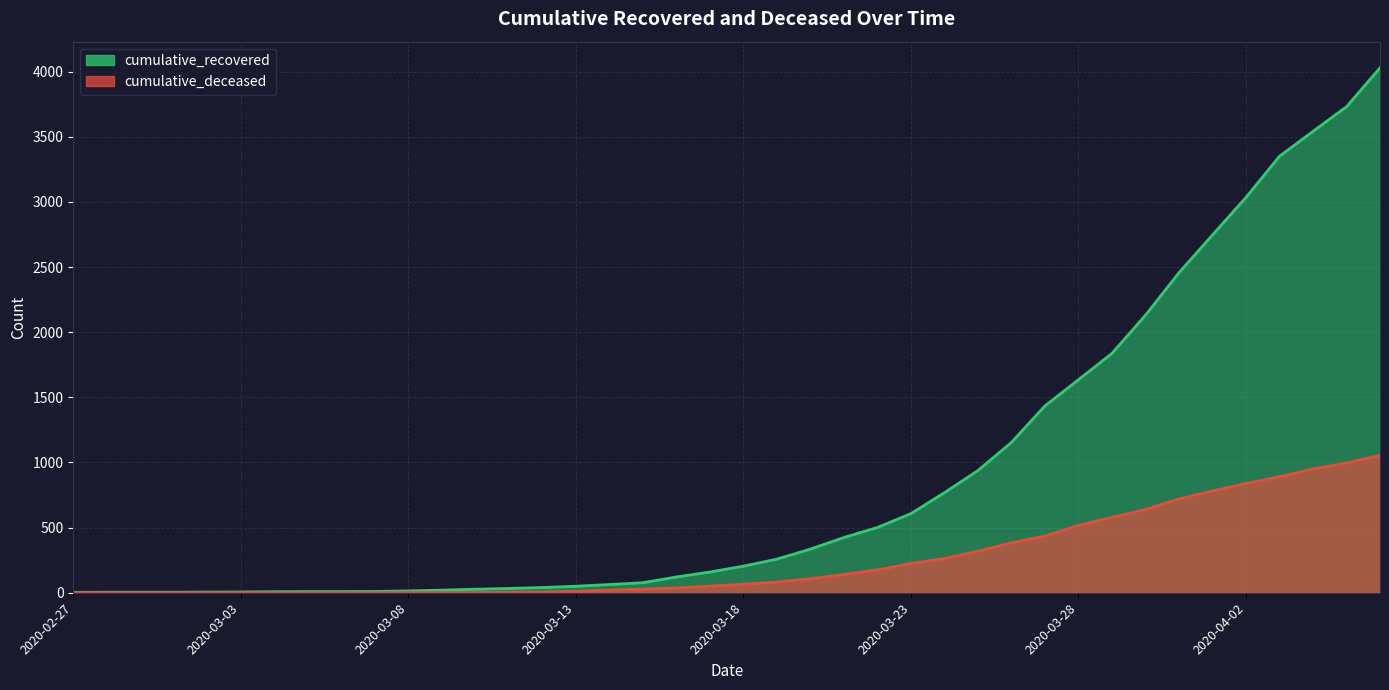

Which label corresponds to the smallest value in the chart?

2020-02-27